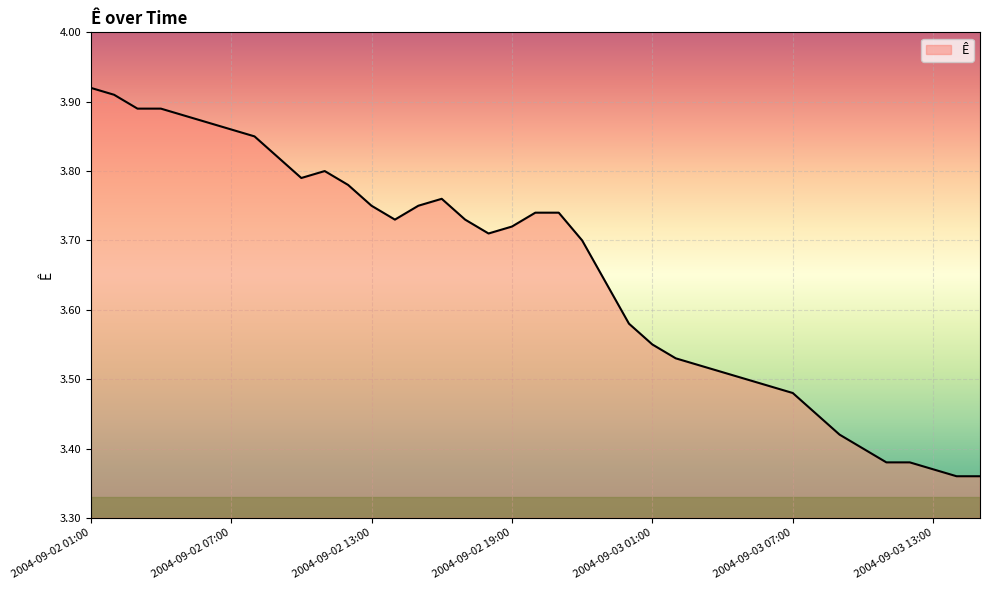

Reading left to right, list all the values displayed in this chart.

3.9	3.9	3.9	3.9	3.9	3.9	3.9	3.9	3.8	3.8	3.8	3.8	3.8	3.7	3.8	3.8	3.7	3.7	3.7	3.7	3.7	3.7	3.6	3.6	3.5	3.5	3.5	3.5	3.5	3.5	3.5	3.5	3.4	3.4	3.4	3.4	3.4	3.4	3.4